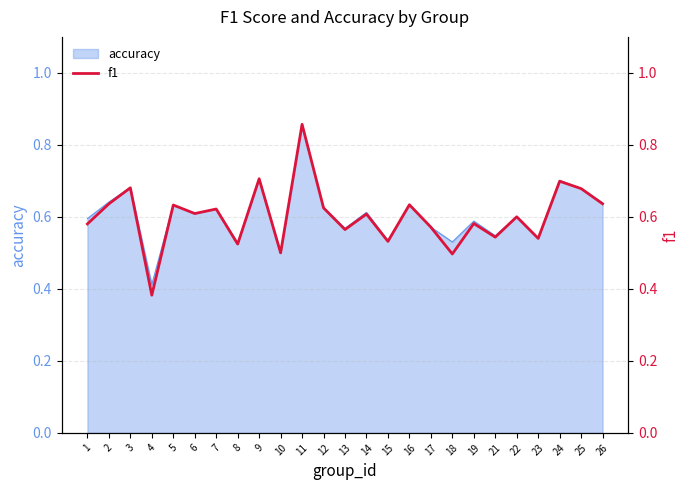

What is the value of the 6th point from the left?

0.6